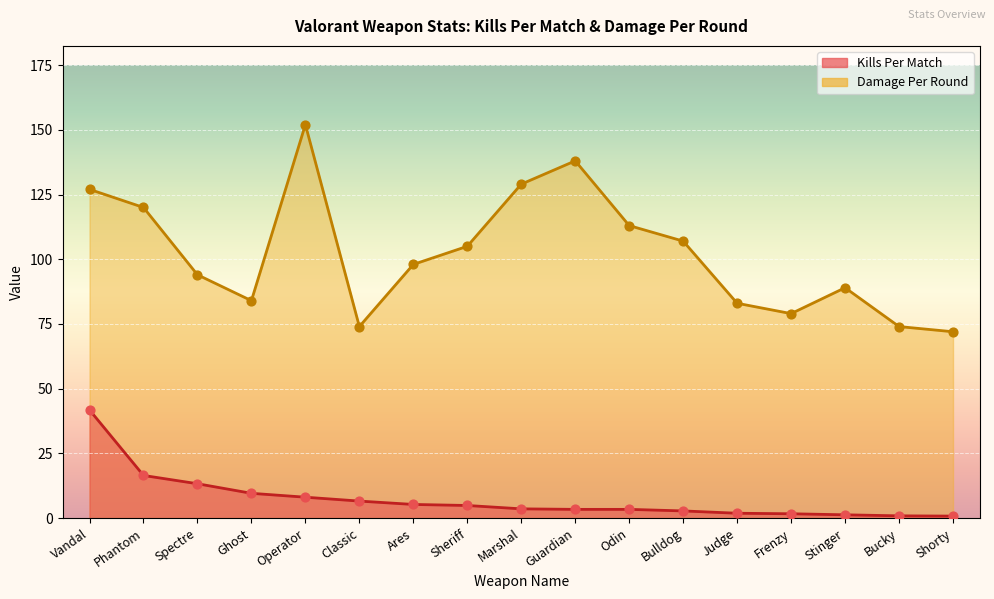

Which series has the largest Y range (max minus min)?

Damage Per Round